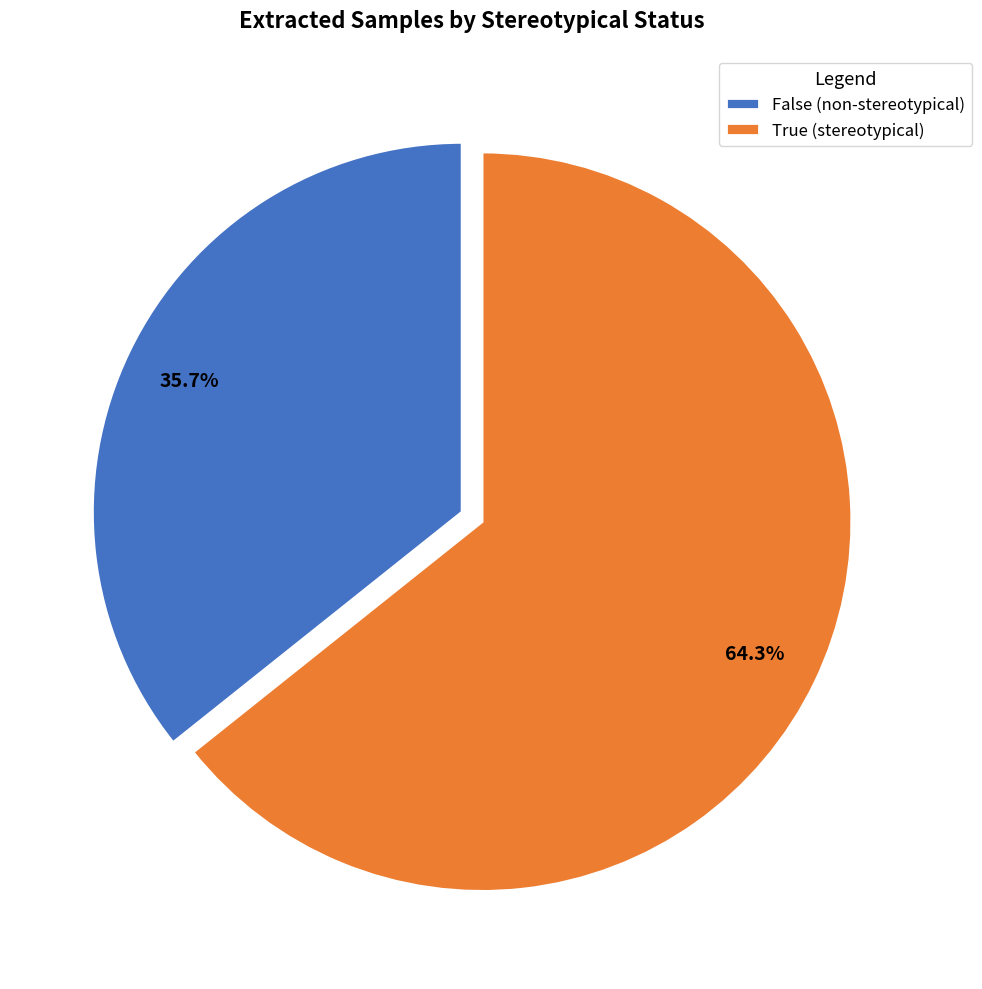

To the nearest percent, what is the difference between the largest and smallest slice percentages?

29%